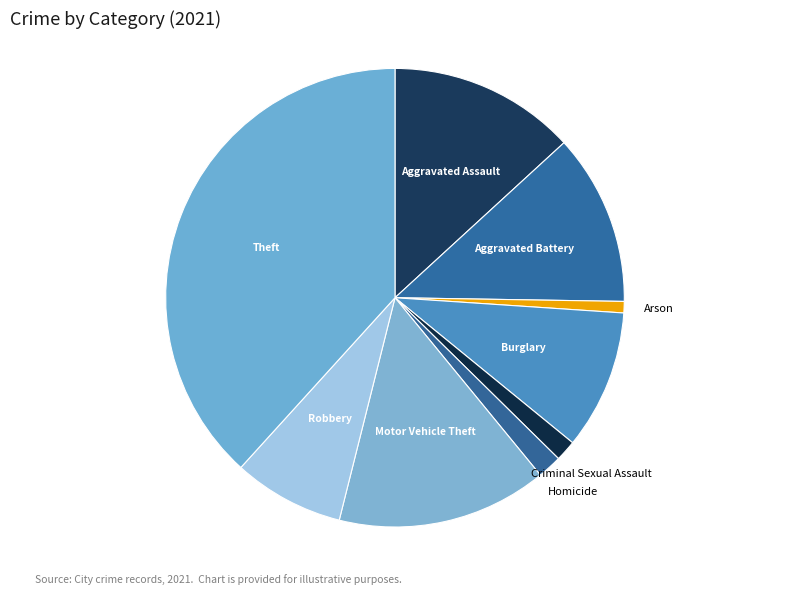

Which category has the biggest portion of the pie?

Theft